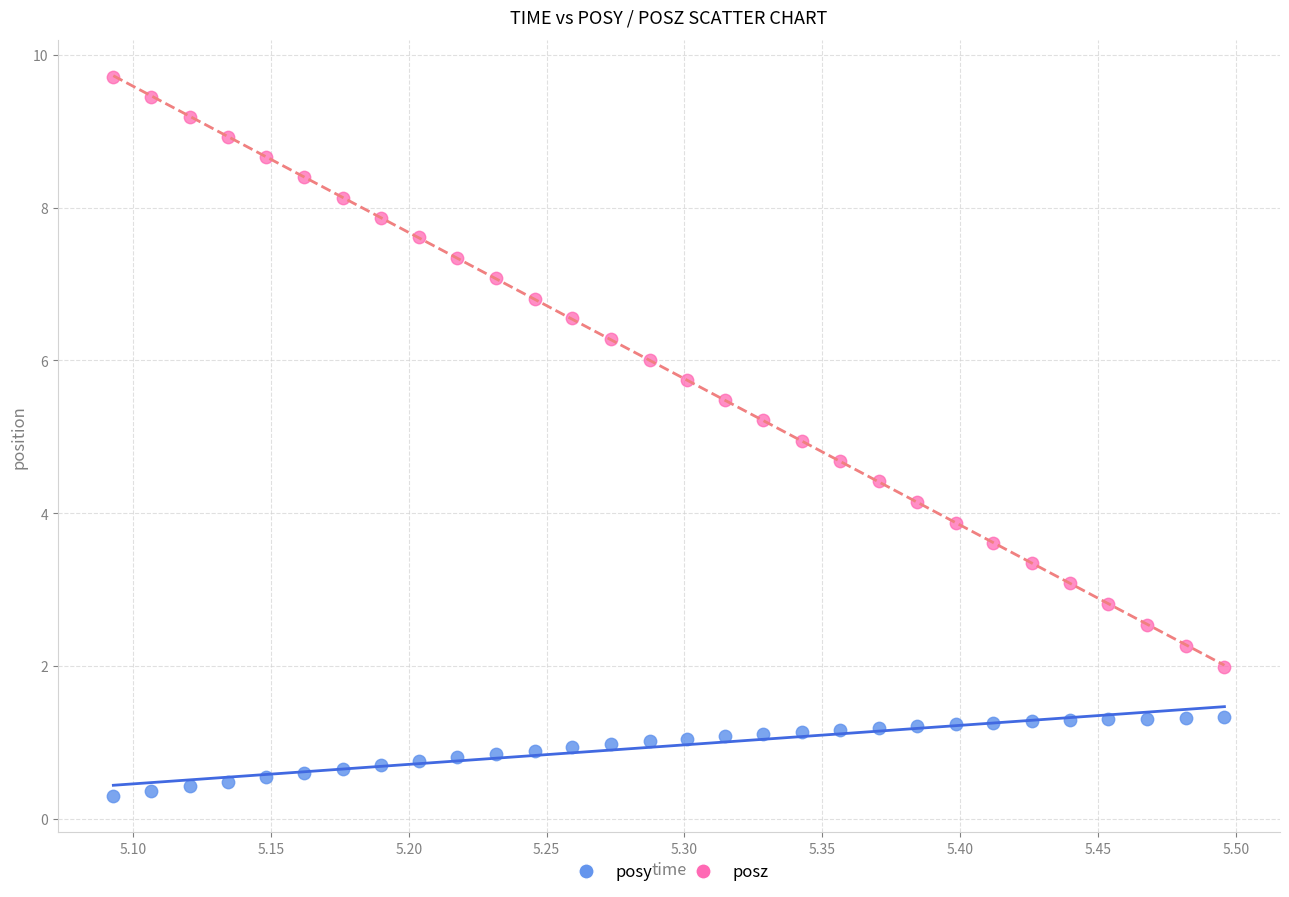

Which series contains the highest Y value?

posz